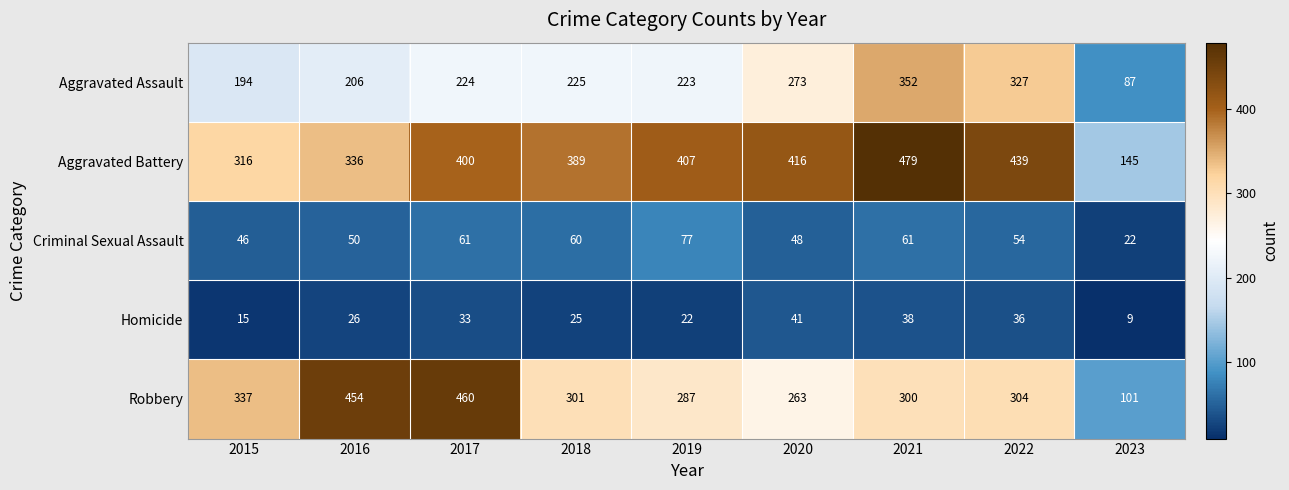

Is it true that Robbery equals 101 at 2023?

True